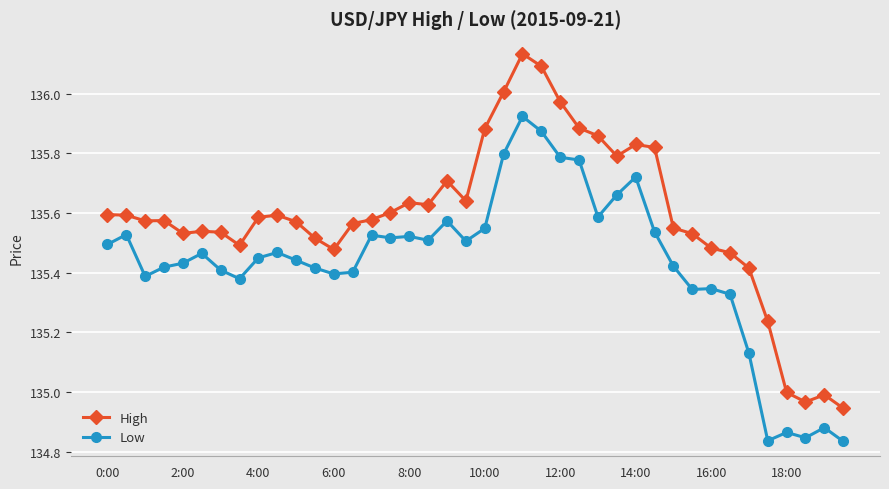

True or false: Low has more than 2 interior local peaks.

True